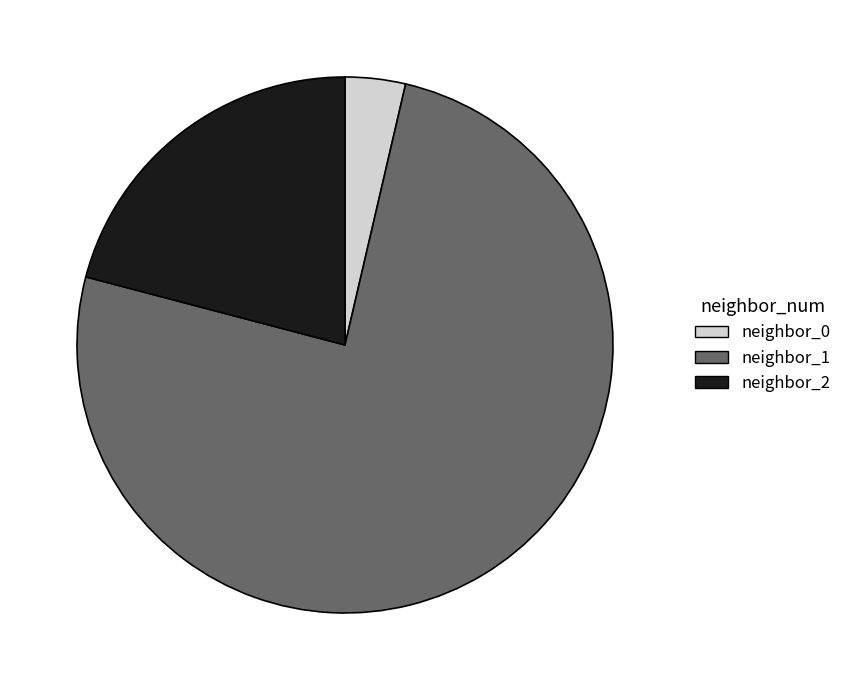

Combined, do neighbor_0 and neighbor_1 account for over 50%?

Yes